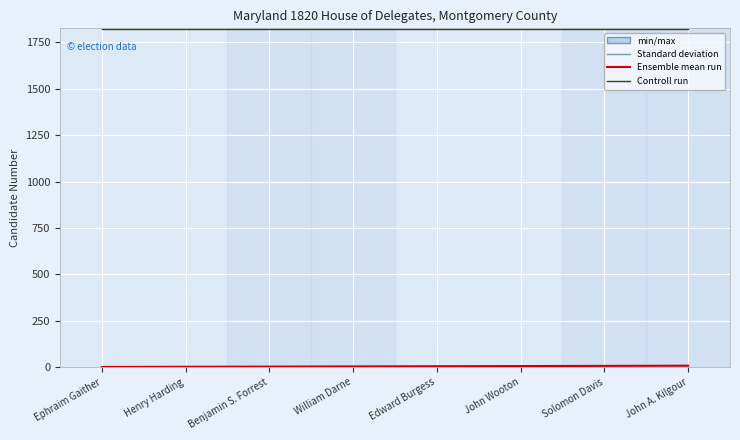

What is the maximum value shown in the chart?

1820